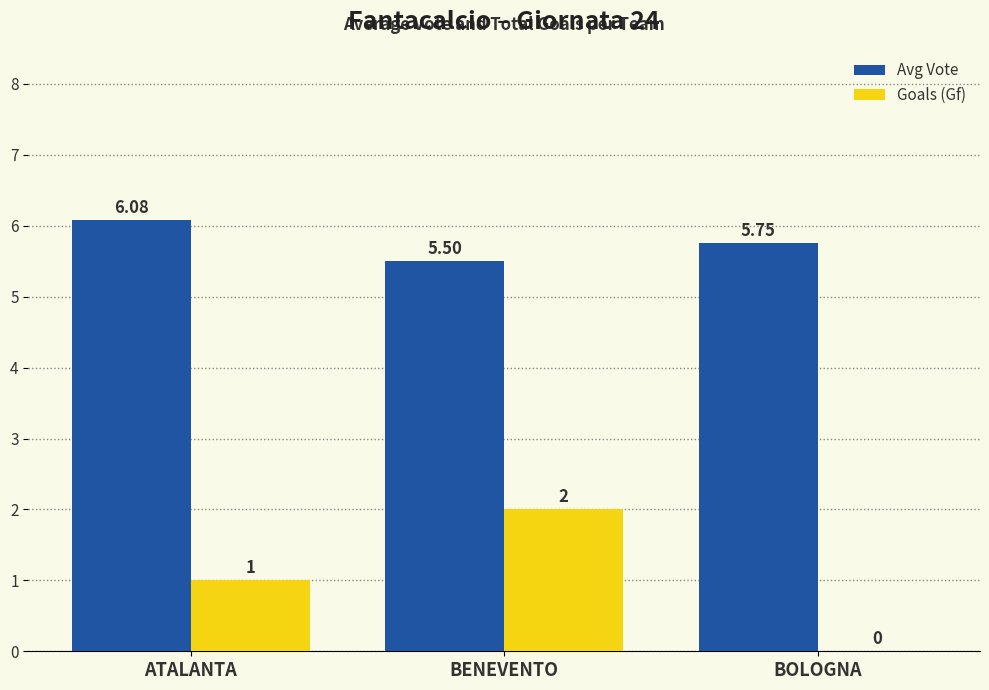

The Goals (Gf) series shows 1.7 at ATALANTA. True or false?

False